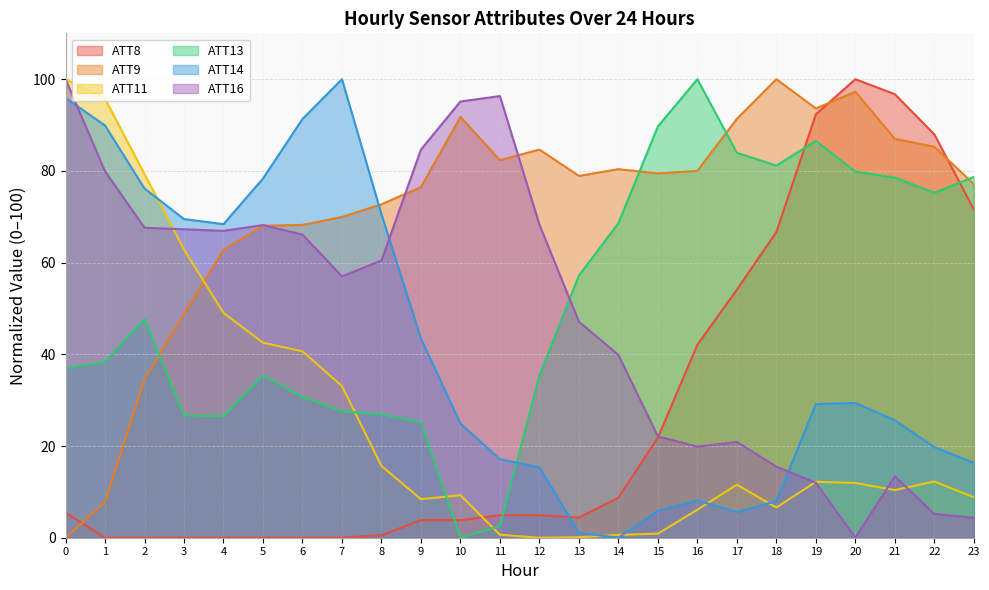

True or false: ATT14 has a value of 1.1 at 13.

True